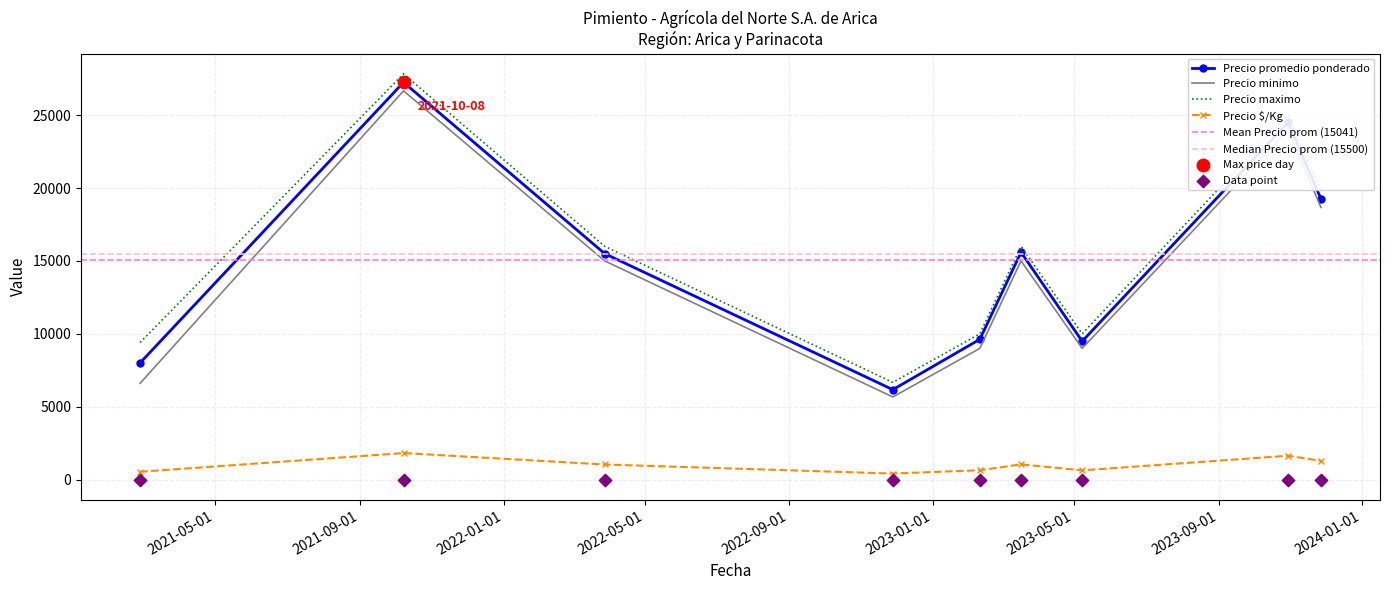

Which series contains the lowest Y value?

Precio $/Kg